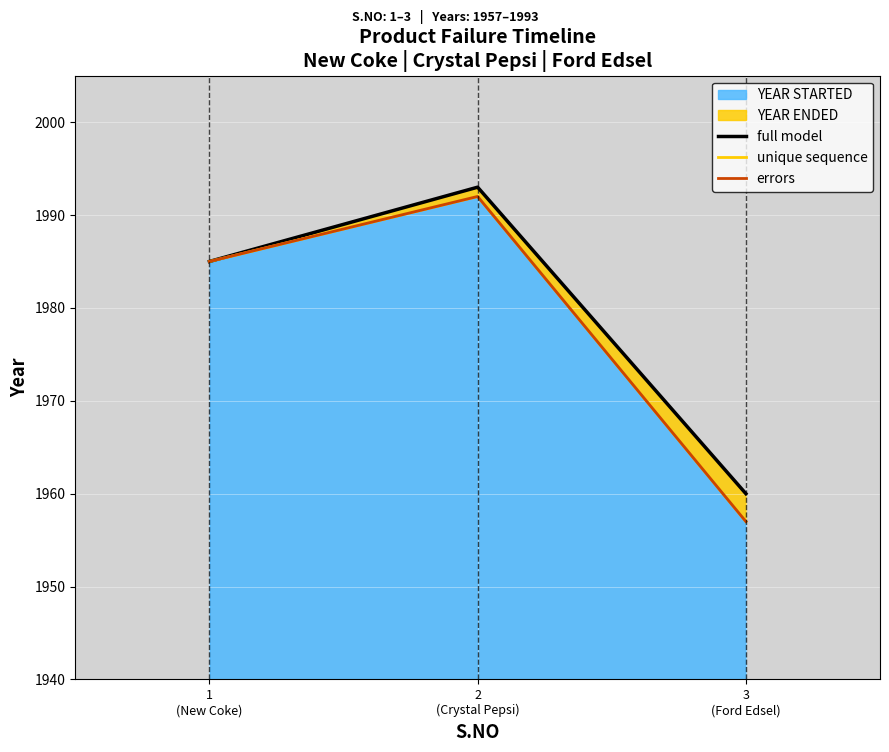

At which label does unique sequence first exceed 1985?

2
(Crystal Pepsi)